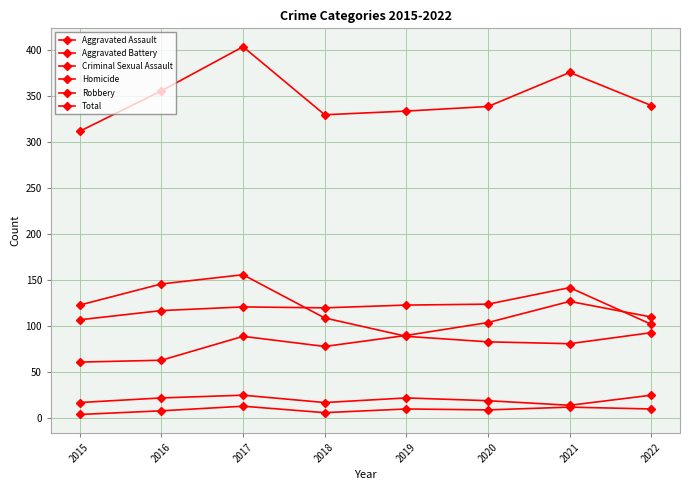

How many lines are shown in the chart?

6